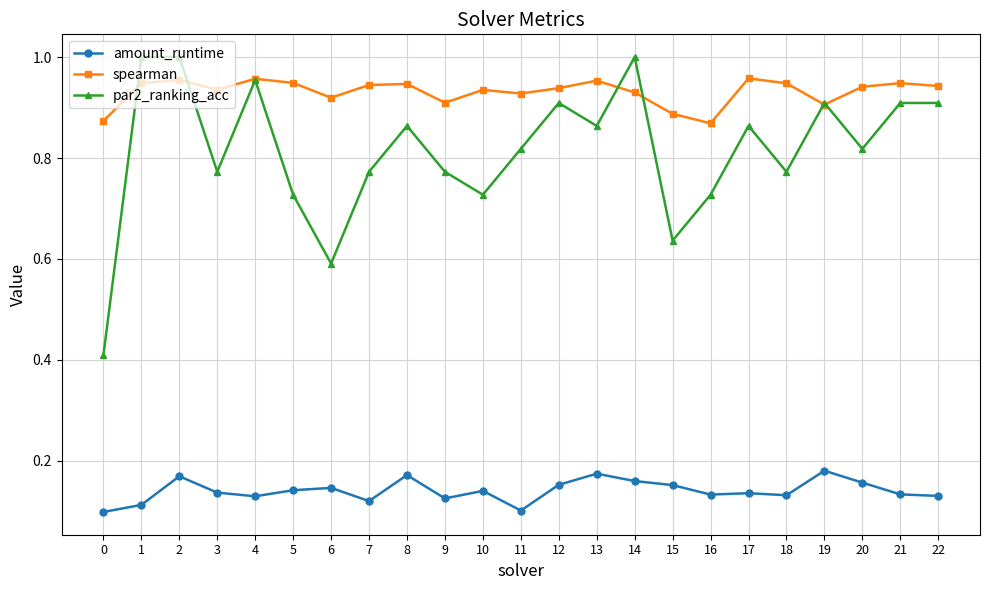

At which category is the sum across all series the highest?

2